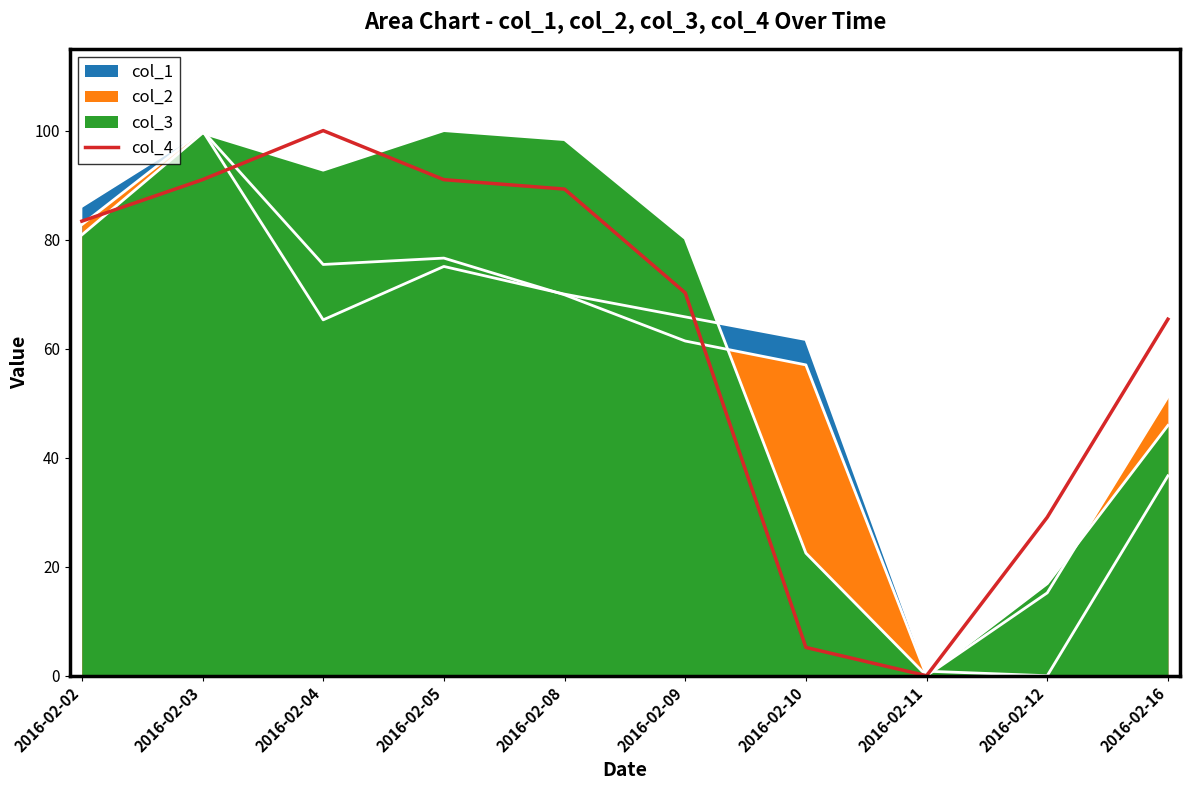

At which category does the data reach its first local peak?

2016-02-04